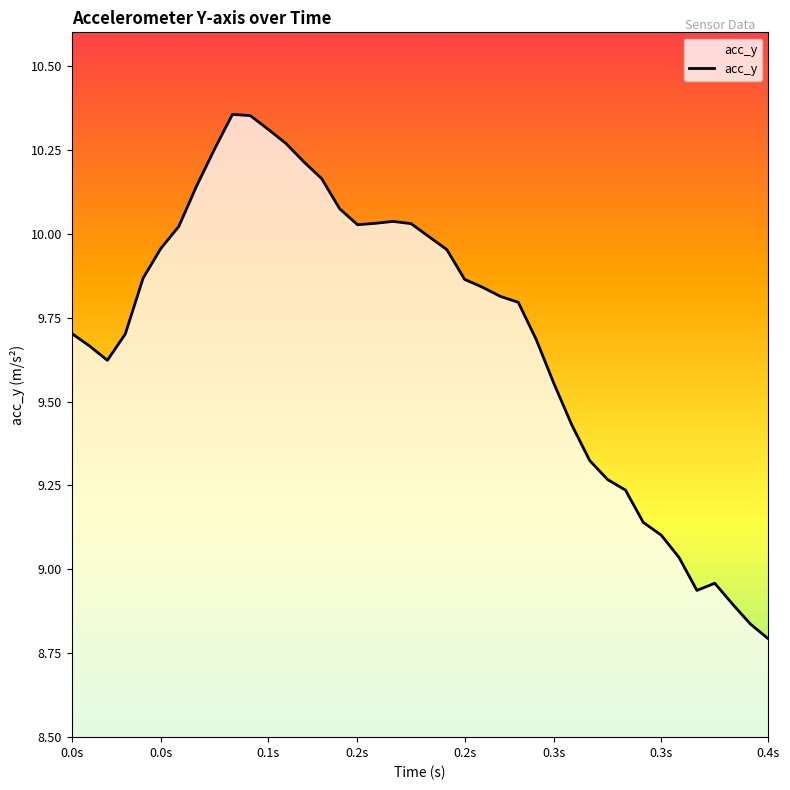

True or false: there are more than 1 points higher than both neighbors.

True